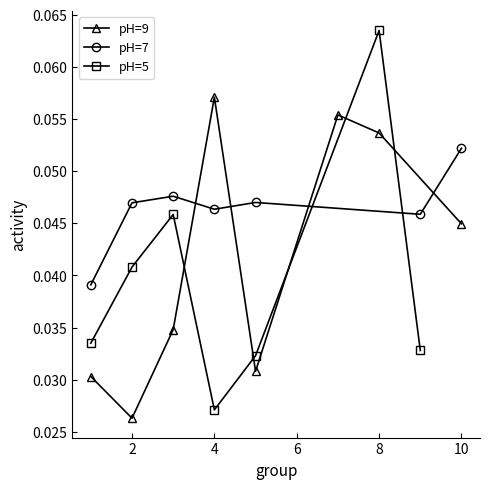

True or false: pH=9 has more than 0 interior local peaks.

True